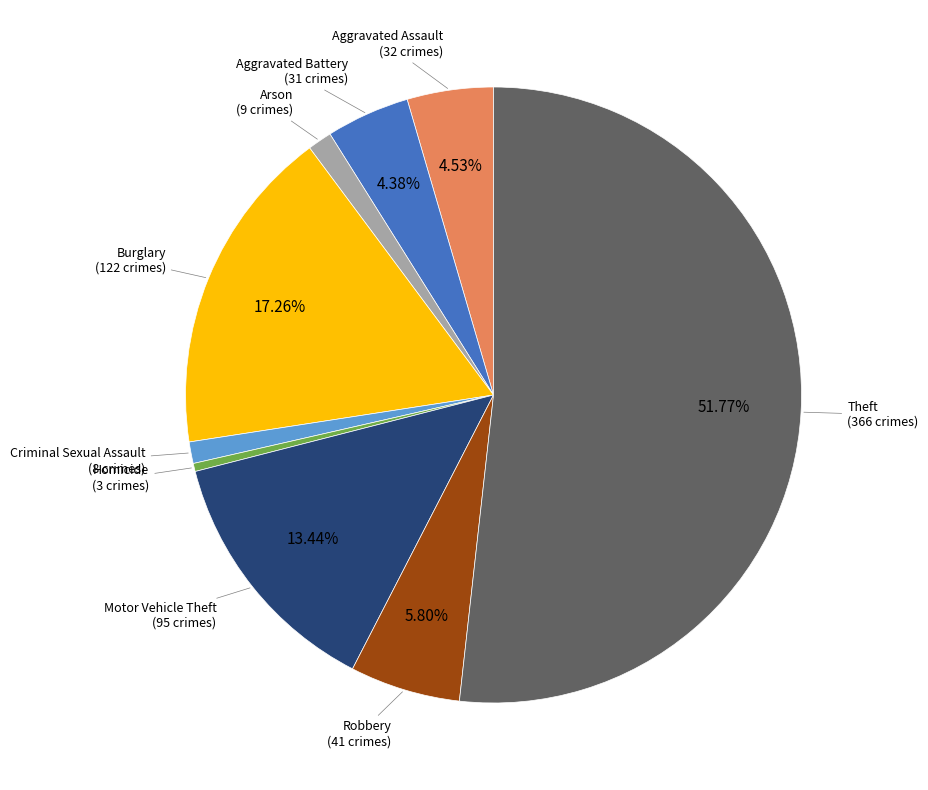

The Burglary slice represents 17% of the pie. True or false?

True